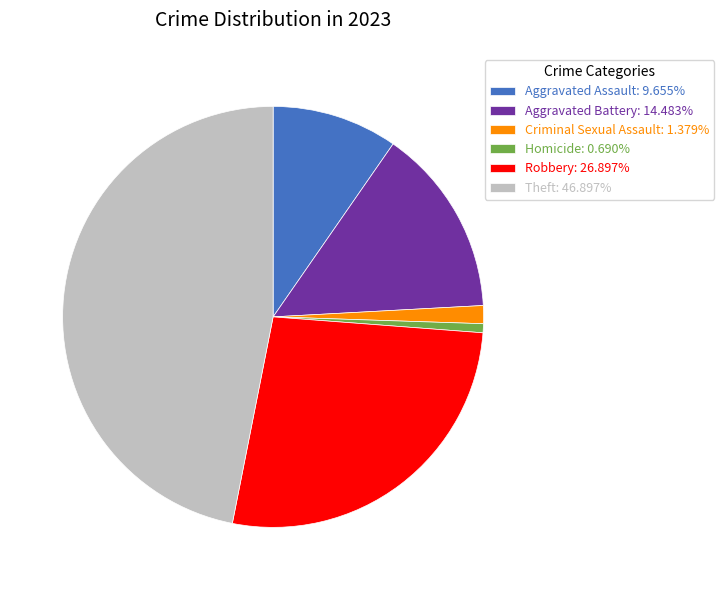

Is there a majority slice in this chart?

No